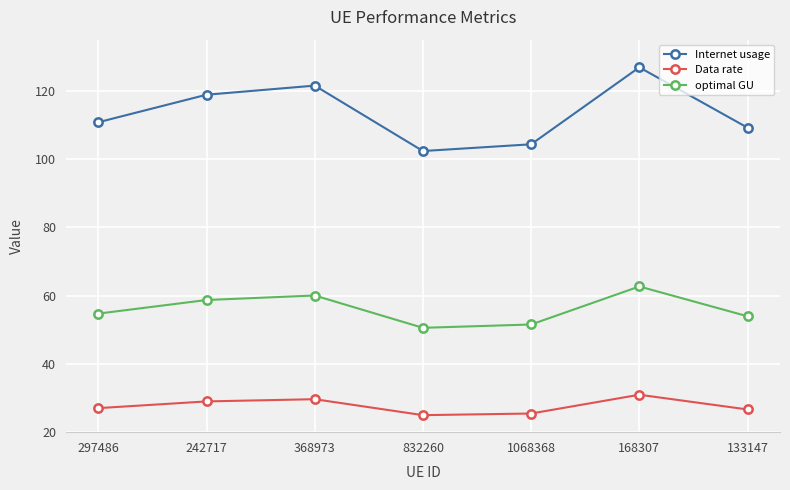

True or false: Data rate and optimal GU intersect in this chart.

False